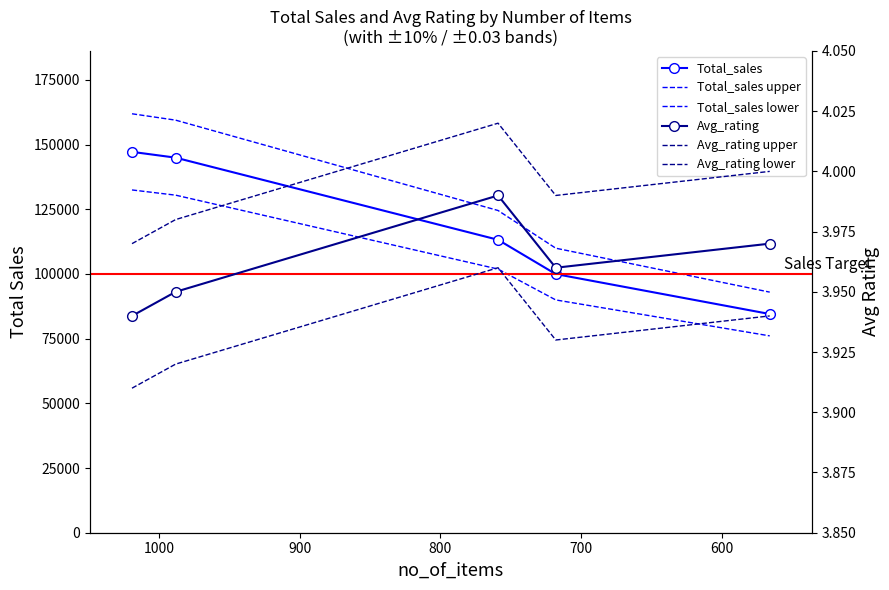

Reading left to right, what are all the values shown in this chart?

Total_sales: 147189.0	144949.1	113210.1	99961.9	84526.5
Total_sales upper: 161907.9	159444.0	124531.2	109958.1	92979.2
Total_sales lower: 132470.1	130454.2	101889.1	89965.7	76073.9
Avg_rating: 3.9	4.0	4.0	4.0	4.0
Avg_rating upper: 4.0	4.0	4.0	4.0	4.0
Avg_rating lower: 3.9	3.9	4.0	3.9	3.9